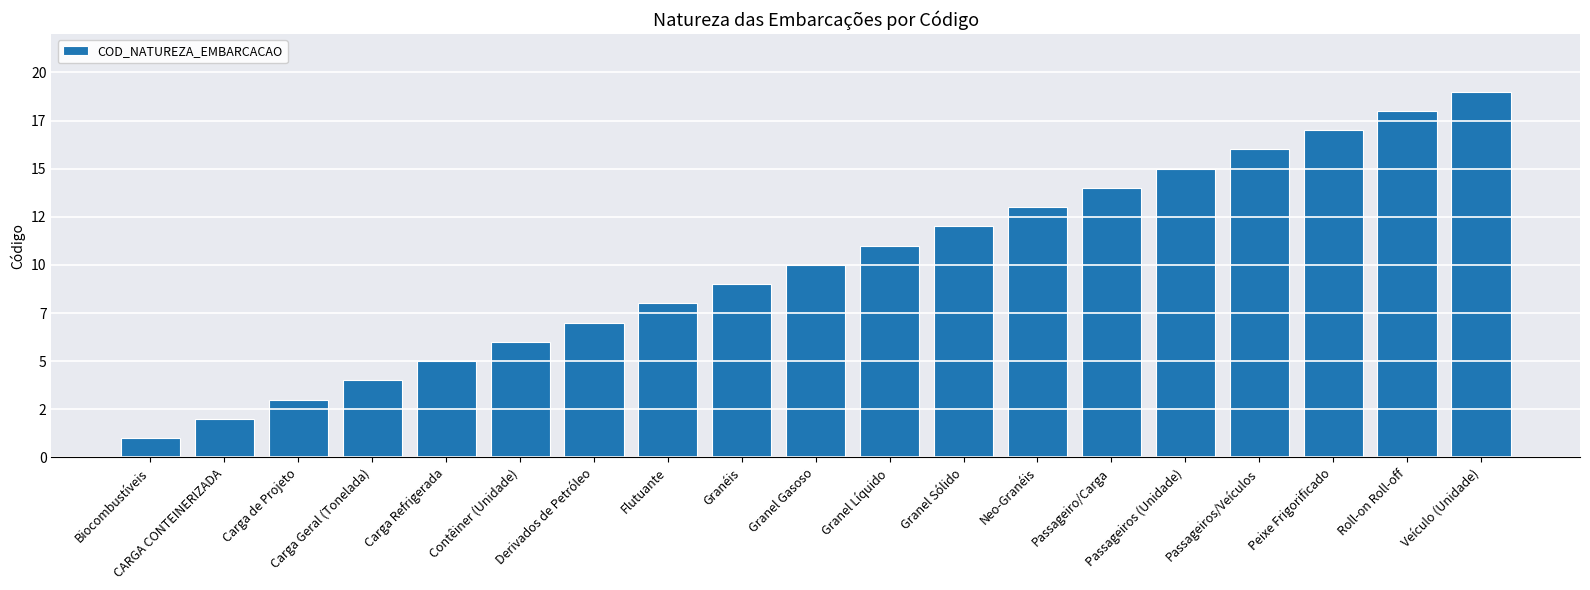

What is the change in value from Granéis to Passageiros/Veículos?

+7